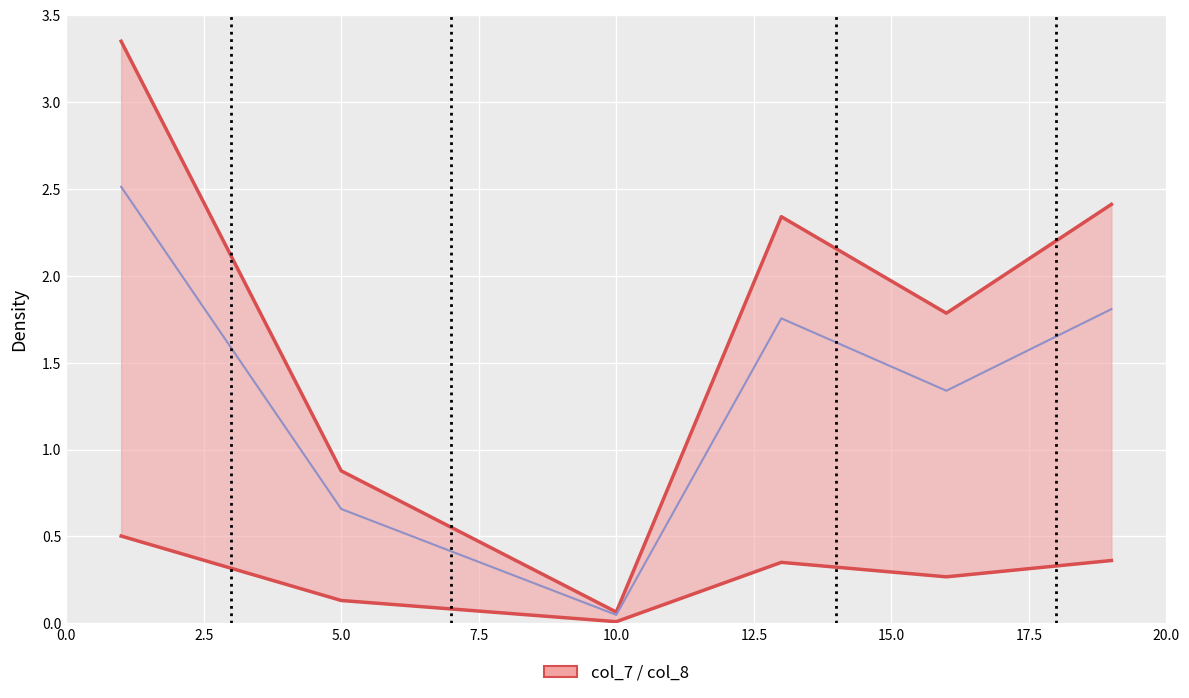

True or false: col_7_lower and col_8 cross at least once.

False